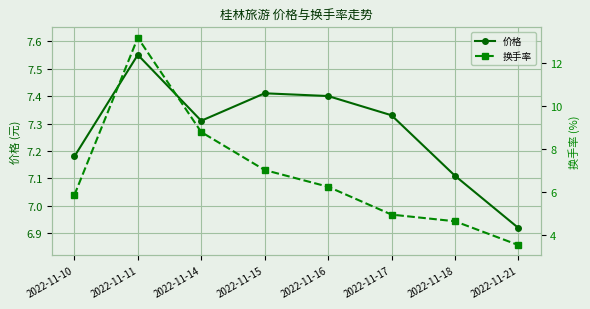

Which series has the largest range (max minus min)?

换手率